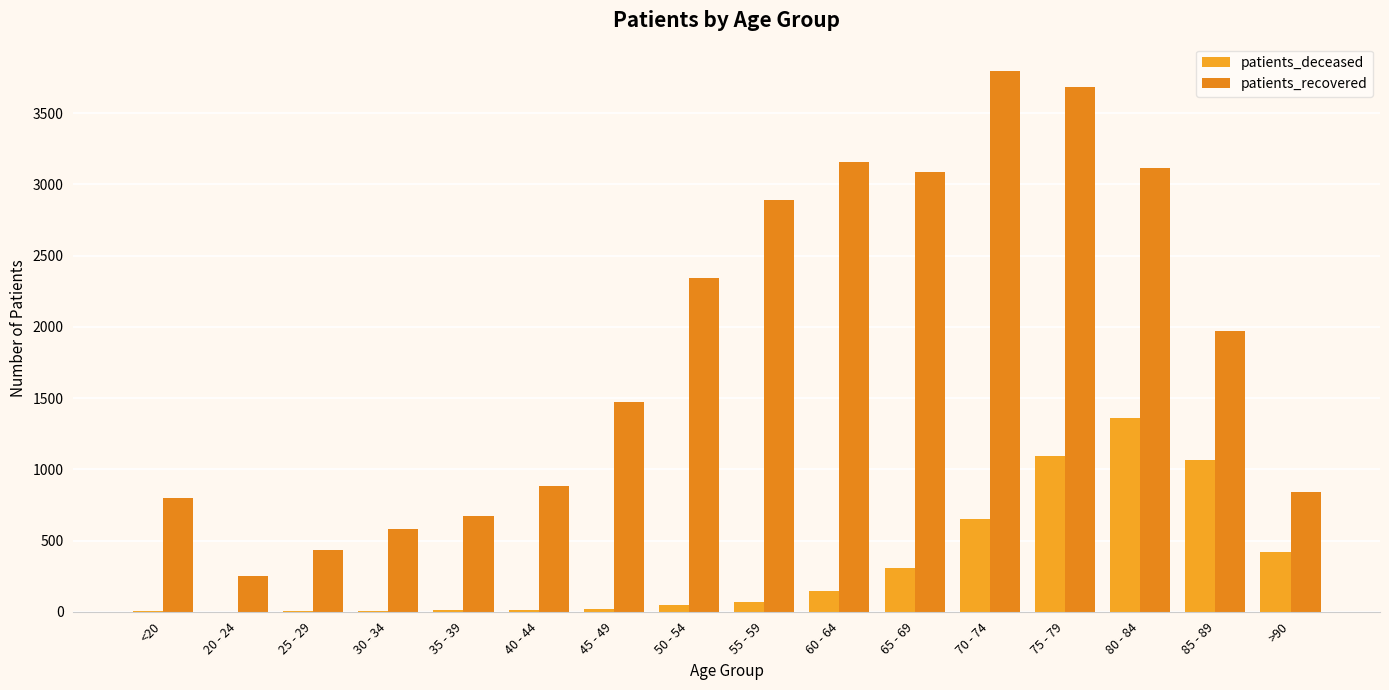

Reading left to right, extract all data points from this chart.

patients_deceased: 4	0	3	3	9	9	19	50	70	145	308	649	1093	1361	1062	419
patients_recovered: 799	251	430	578	674	882	1469	2345	2892	3157	3084	3798	3683	3113	1972	843